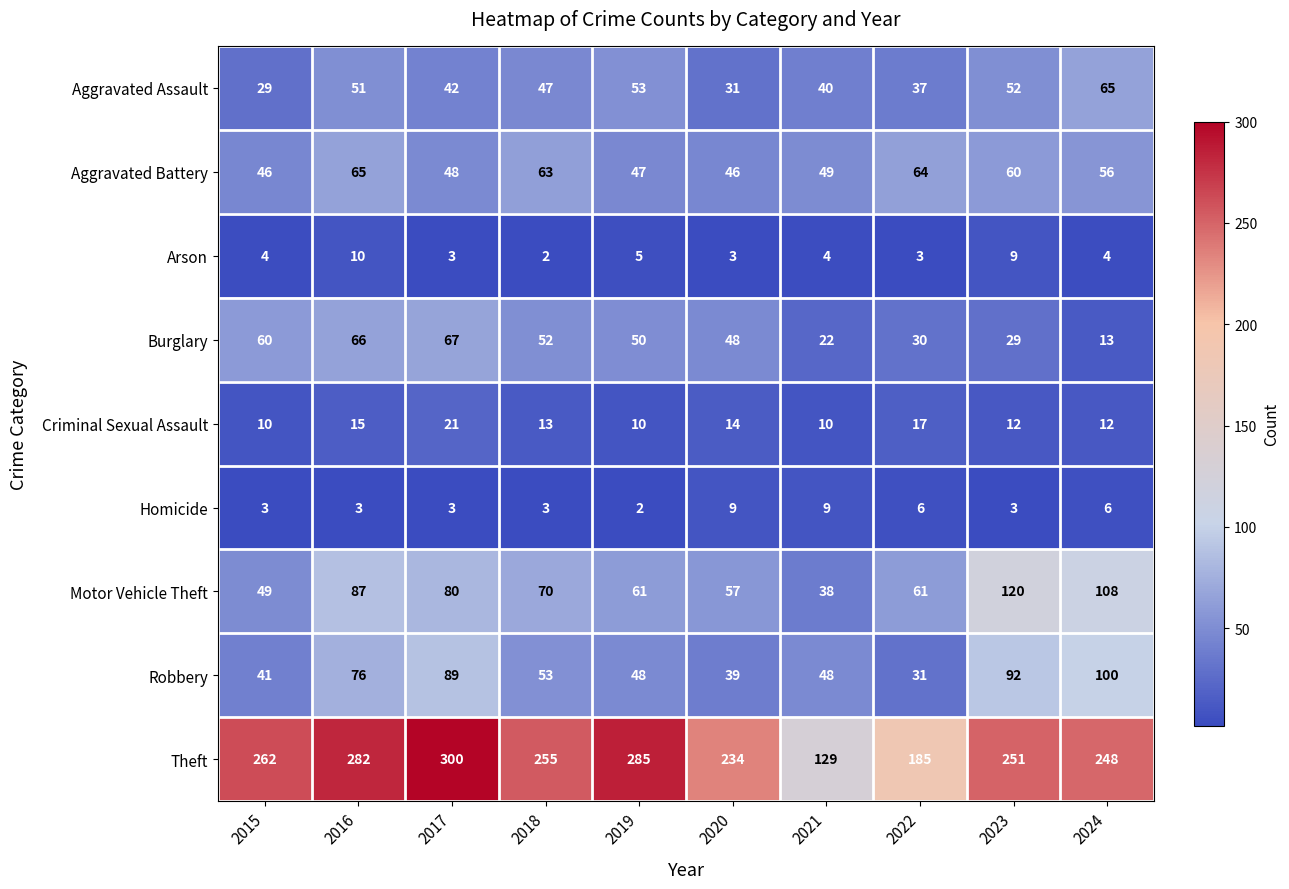

How many data points does each series have?

10